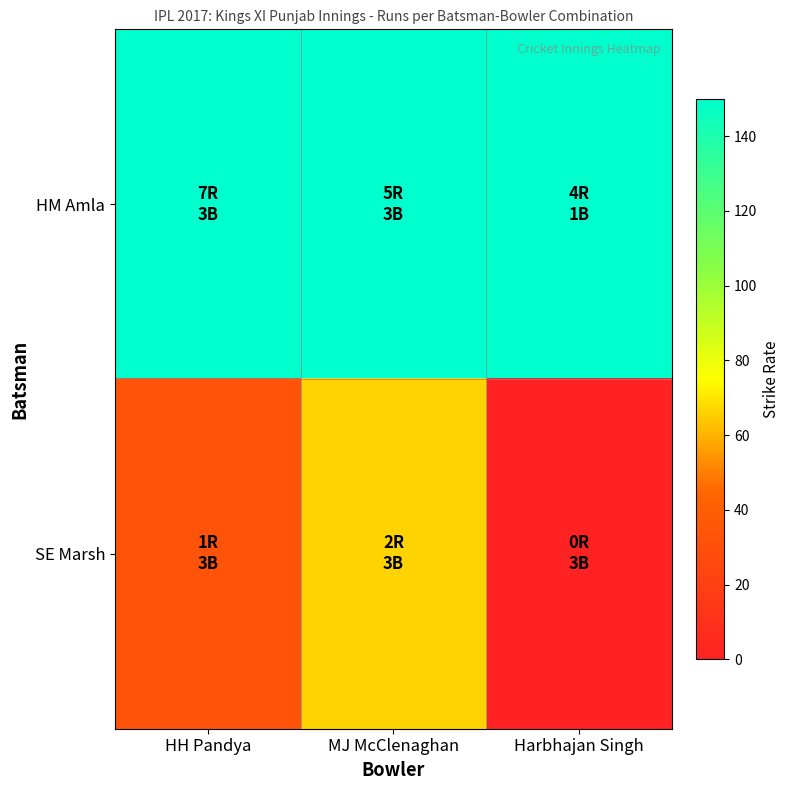

Reading left to right, transcribe all the data shown in this chart.

HM Amla: HH Pandya=233.3	MJ McClenaghan=166.7	Harbhajan Singh=400.0
SE Marsh: HH Pandya=33.3	MJ McClenaghan=66.7	Harbhajan Singh=0.0